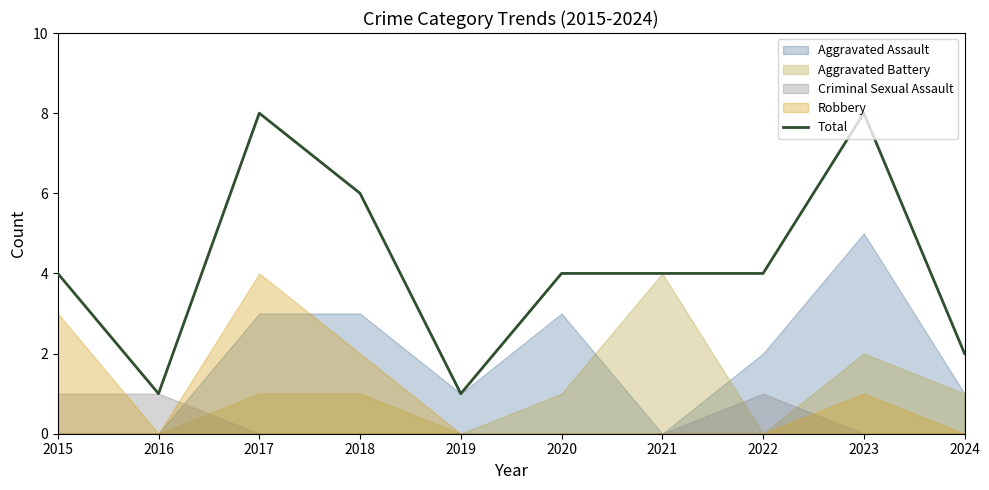

Reading right to left, list all the values displayed in this chart.

2024=2	2023=8	2022=4	2021=4	2020=4	2019=1	2018=6	2017=8	2016=1	2015=4